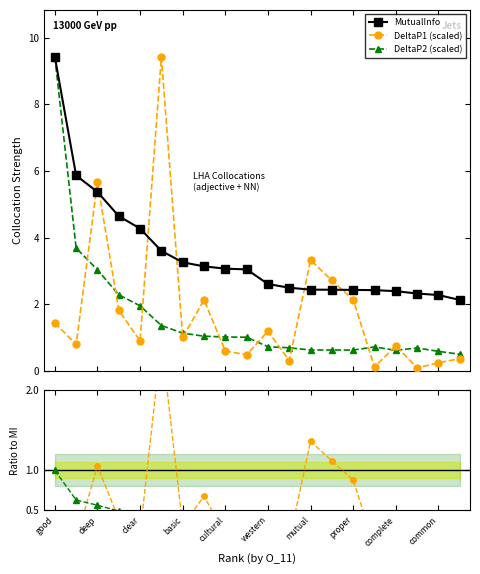

Which category has the highest value in the DeltaP2 (scaled) series?

good